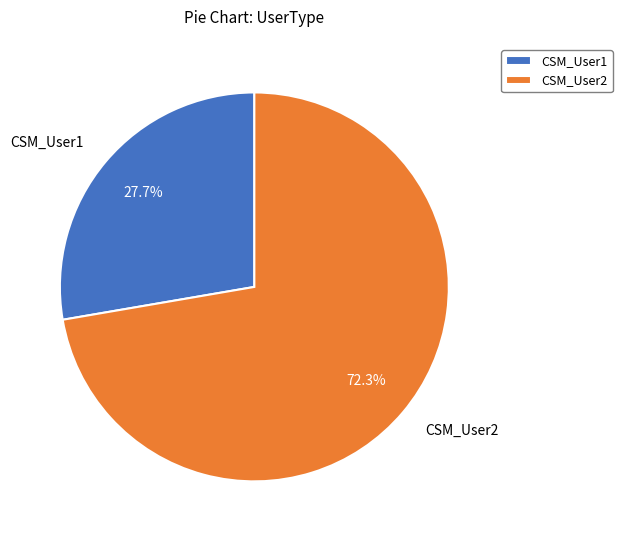

How much of the chart is everything except CSM_User1?

72.3%